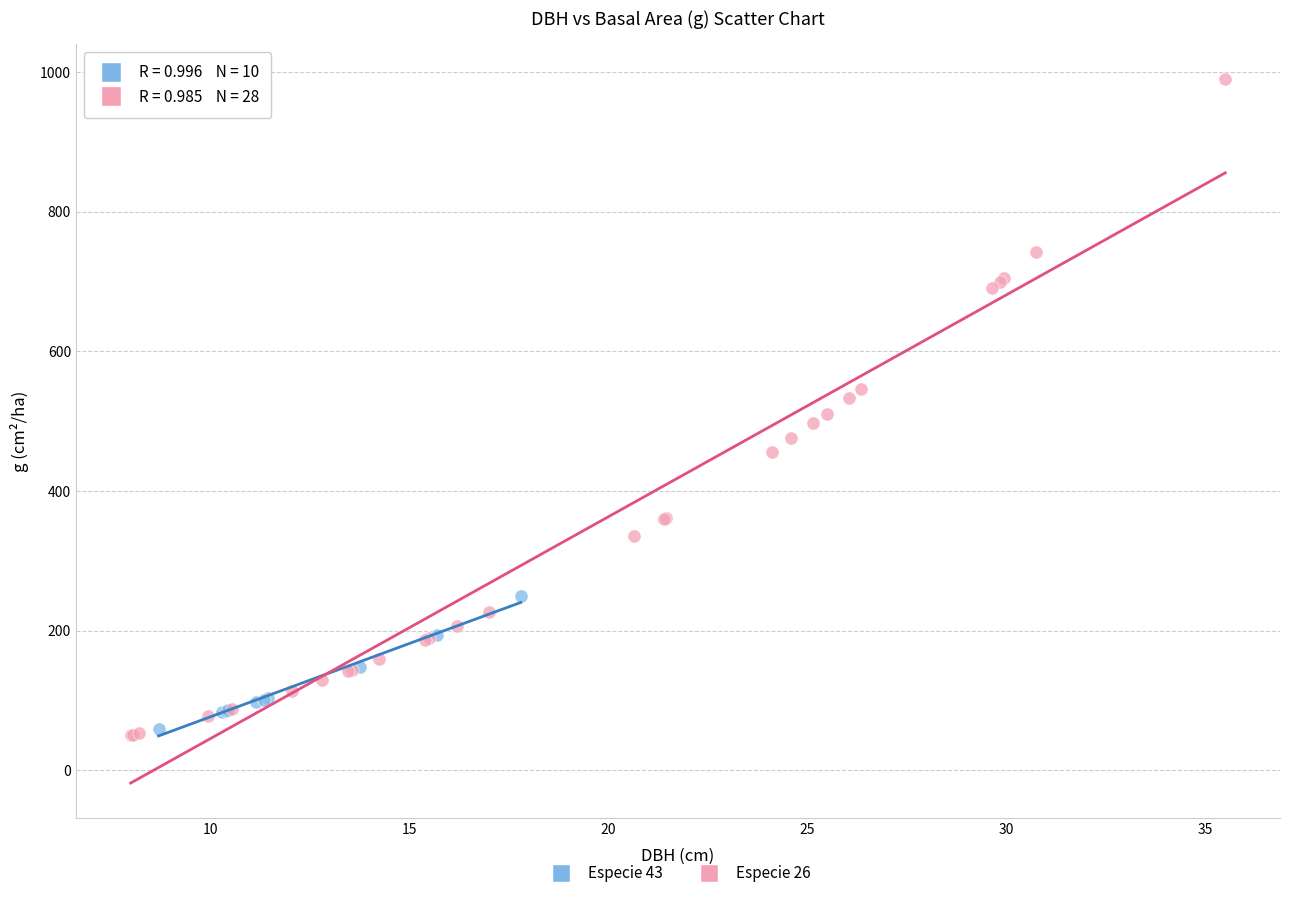

What are all the series names shown in the legend?

Especie 43, Especie 26